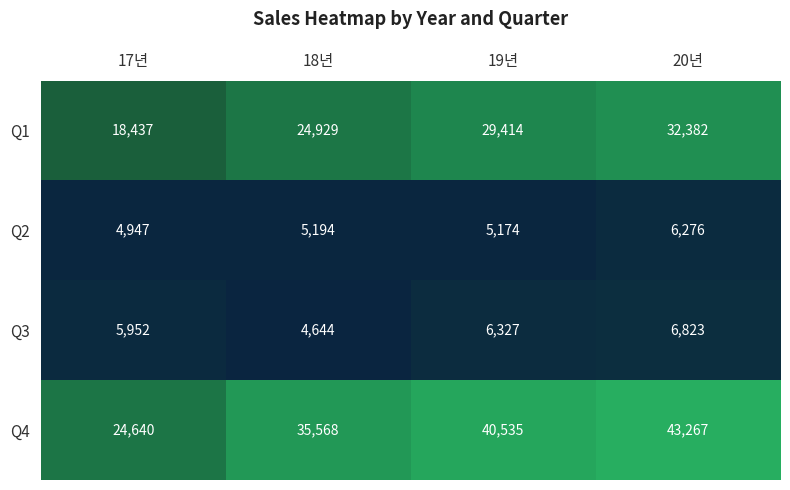

How many distinct data groups are displayed?

4